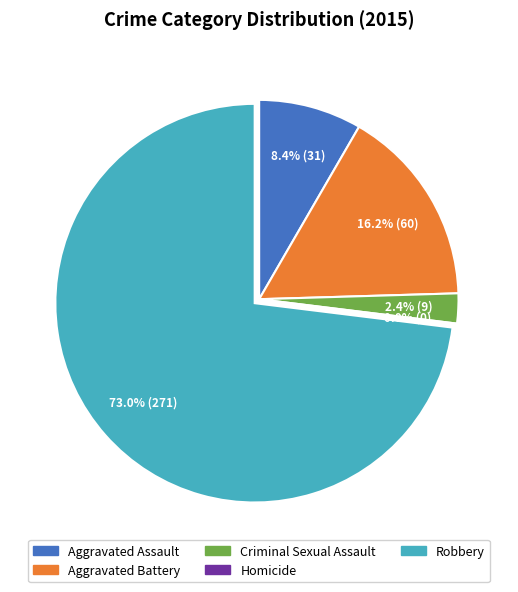

Count the number of slices in the pie.

5